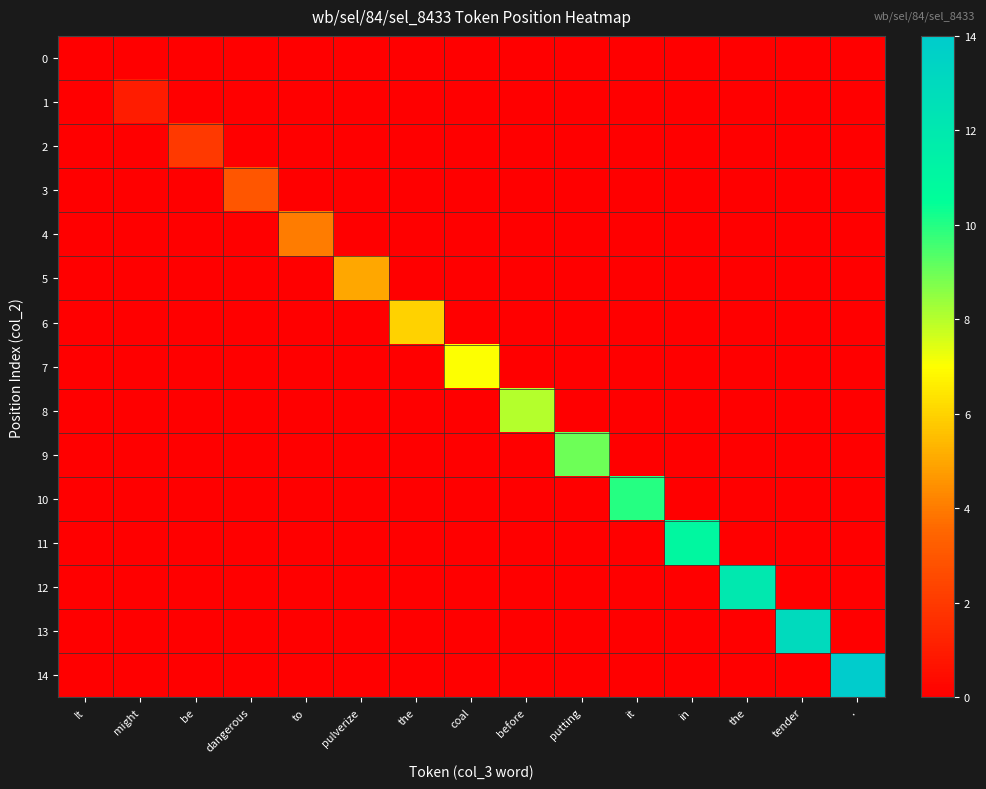

Reading left to right, transcribe all the data shown in this chart.

0: It=0	might=0	be=0	dangerous=0	to=0	pulverize=0	the=0	coal=0	before=0	putting=0	it=0	in=0	the=0	tender=0	.=0
1: It=0	might=1	be=0	dangerous=0	to=0	pulverize=0	the=0	coal=0	before=0	putting=0	it=0	in=0	the=0	tender=0	.=0
2: It=0	might=0	be=2	dangerous=0	to=0	pulverize=0	the=0	coal=0	before=0	putting=0	it=0	in=0	the=0	tender=0	.=0
3: It=0	might=0	be=0	dangerous=3	to=0	pulverize=0	the=0	coal=0	before=0	putting=0	it=0	in=0	the=0	tender=0	.=0
4: It=0	might=0	be=0	dangerous=0	to=4	pulverize=0	the=0	coal=0	before=0	putting=0	it=0	in=0	the=0	tender=0	.=0
5: It=0	might=0	be=0	dangerous=0	to=0	pulverize=5	the=0	coal=0	before=0	putting=0	it=0	in=0	the=0	tender=0	.=0
6: It=0	might=0	be=0	dangerous=0	to=0	pulverize=0	the=6	coal=0	before=0	putting=0	it=0	in=0	the=0	tender=0	.=0
7: It=0	might=0	be=0	dangerous=0	to=0	pulverize=0	the=0	coal=7	before=0	putting=0	it=0	in=0	the=0	tender=0	.=0
8: It=0	might=0	be=0	dangerous=0	to=0	pulverize=0	the=0	coal=0	before=8	putting=0	it=0	in=0	the=0	tender=0	.=0
9: It=0	might=0	be=0	dangerous=0	to=0	pulverize=0	the=0	coal=0	before=0	putting=9	it=0	in=0	the=0	tender=0	.=0
10: It=0	might=0	be=0	dangerous=0	to=0	pulverize=0	the=0	coal=0	before=0	putting=0	it=10	in=0	the=0	tender=0	.=0
11: It=0	might=0	be=0	dangerous=0	to=0	pulverize=0	the=0	coal=0	before=0	putting=0	it=0	in=11	the=0	tender=0	.=0
12: It=0	might=0	be=0	dangerous=0	to=0	pulverize=0	the=0	coal=0	before=0	putting=0	it=0	in=0	the=12	tender=0	.=0
13: It=0	might=0	be=0	dangerous=0	to=0	pulverize=0	the=0	coal=0	before=0	putting=0	it=0	in=0	the=0	tender=13	.=0
14: It=0	might=0	be=0	dangerous=0	to=0	pulverize=0	the=0	coal=0	before=0	putting=0	it=0	in=0	the=0	tender=0	.=14